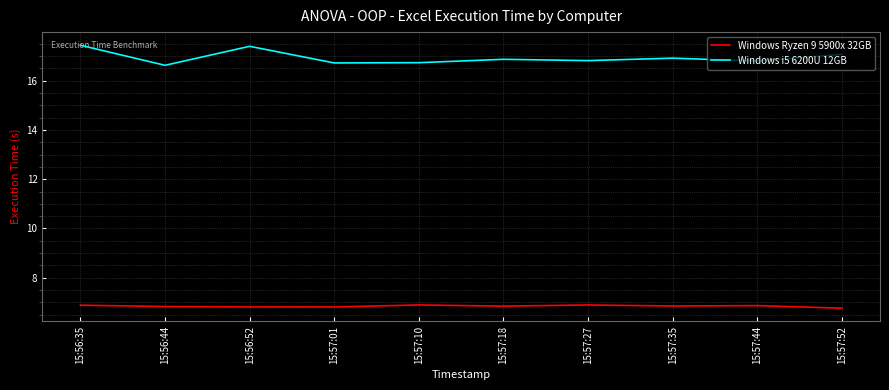

In Windows Ryzen 9 5900x 32GB, how many points are higher than both neighbors (excluding endpoints)?

3